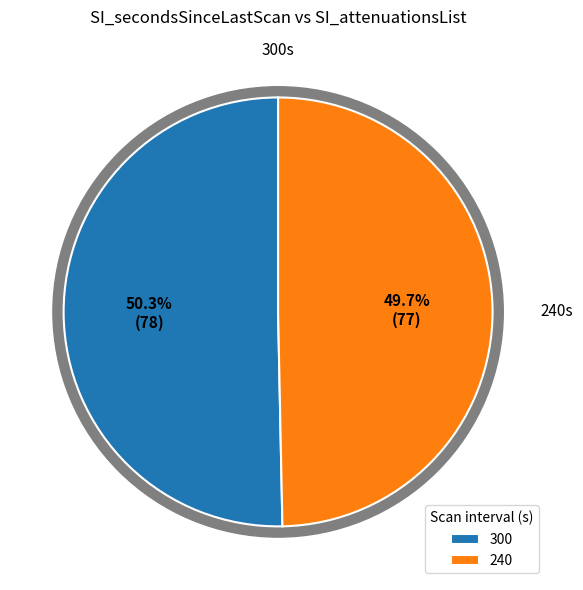

Which slice is the largest?

300